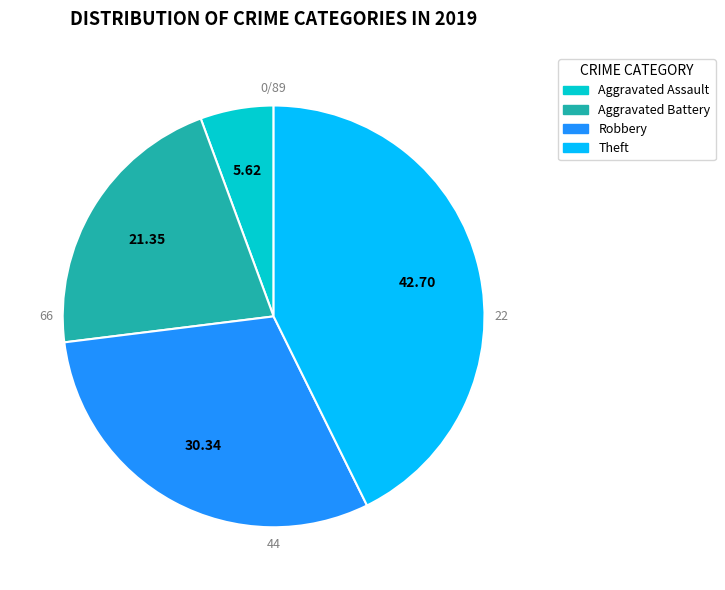

Is it true that Theft is 43% of the pie?

True